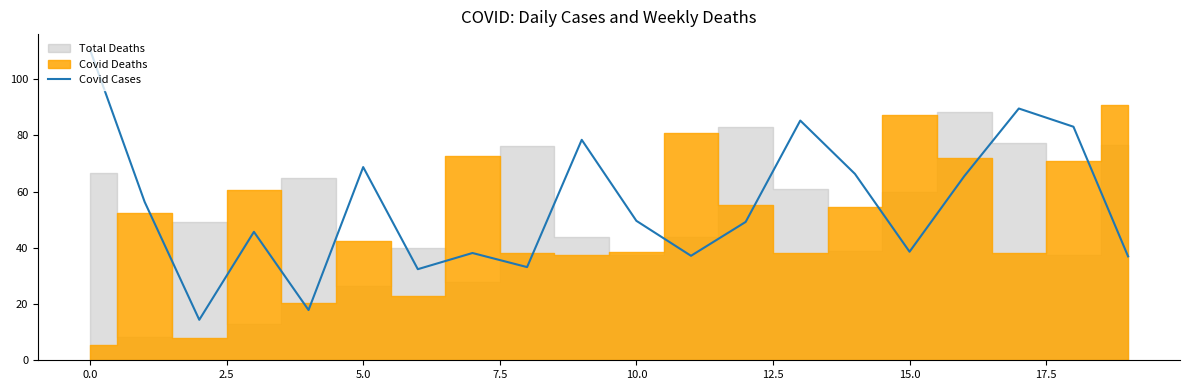

At which label is the value closest to 62?

16